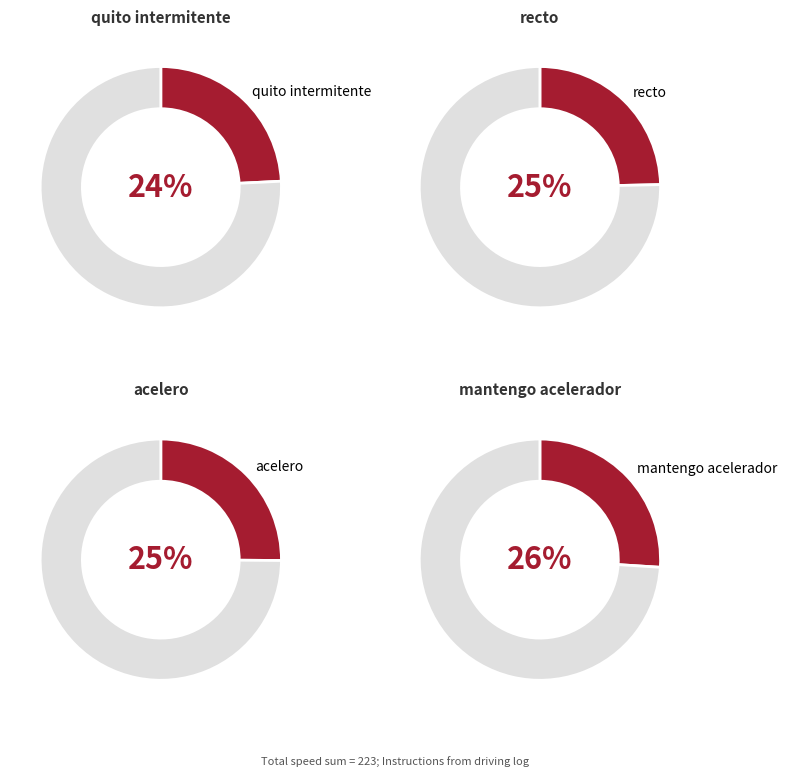

Is there a majority slice in this chart?

No